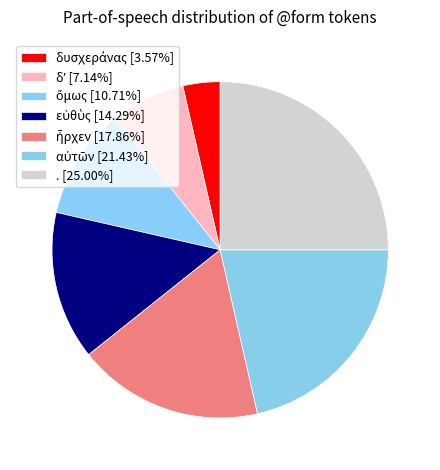

How many slices are in this pie chart?

7